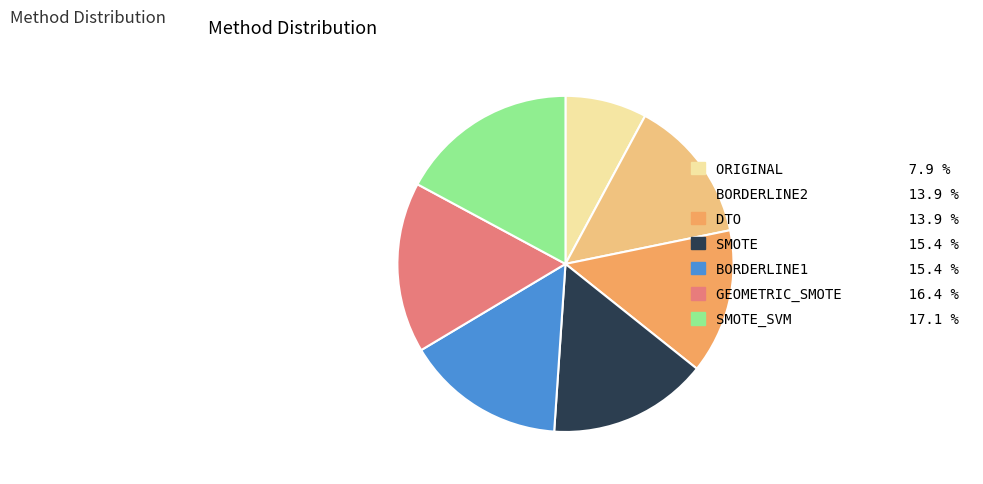

Which slice is the largest?

SMOTE_SVM 17.1 %